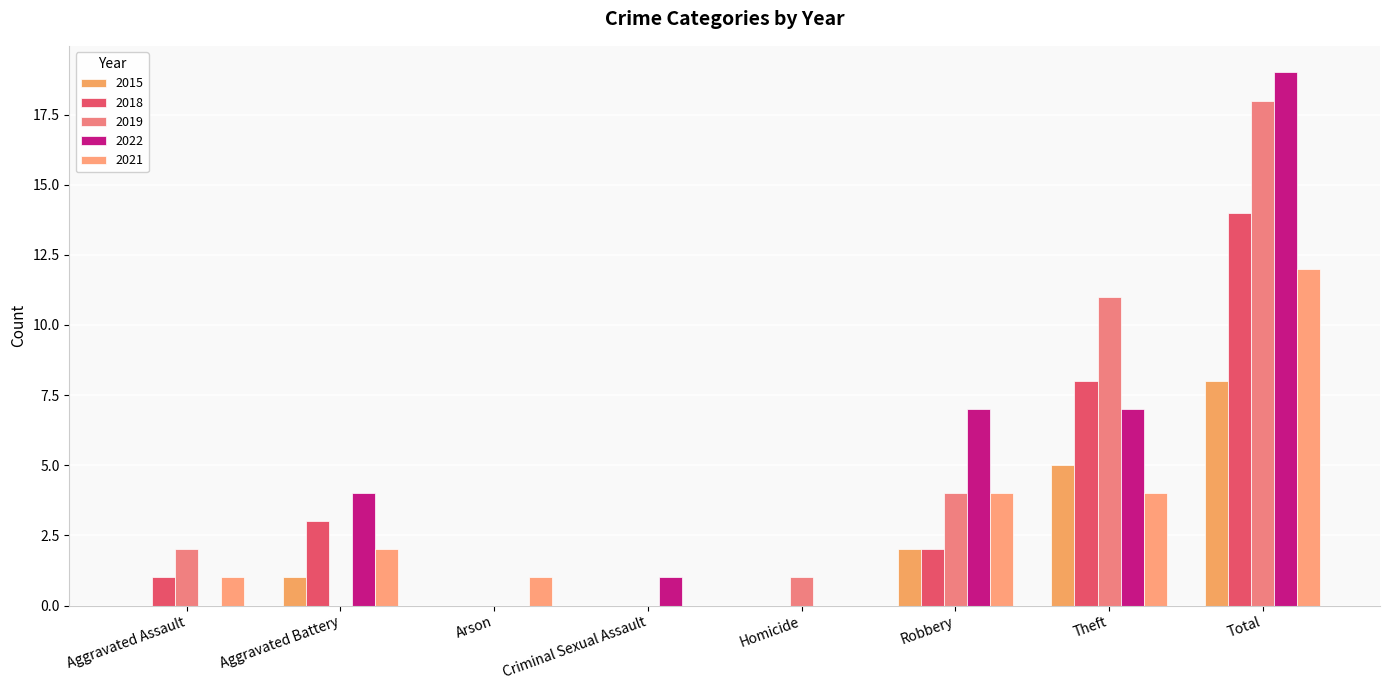

Reading left to right, extract all data points from this chart.

2015: 0	1	0	0	0	2	5	8
2018: 1	3	0	0	0	2	8	14
2019: 2	0	0	0	1	4	11	18
2022: 0	4	0	1	0	7	7	19
2021: 1	2	1	0	0	4	4	12